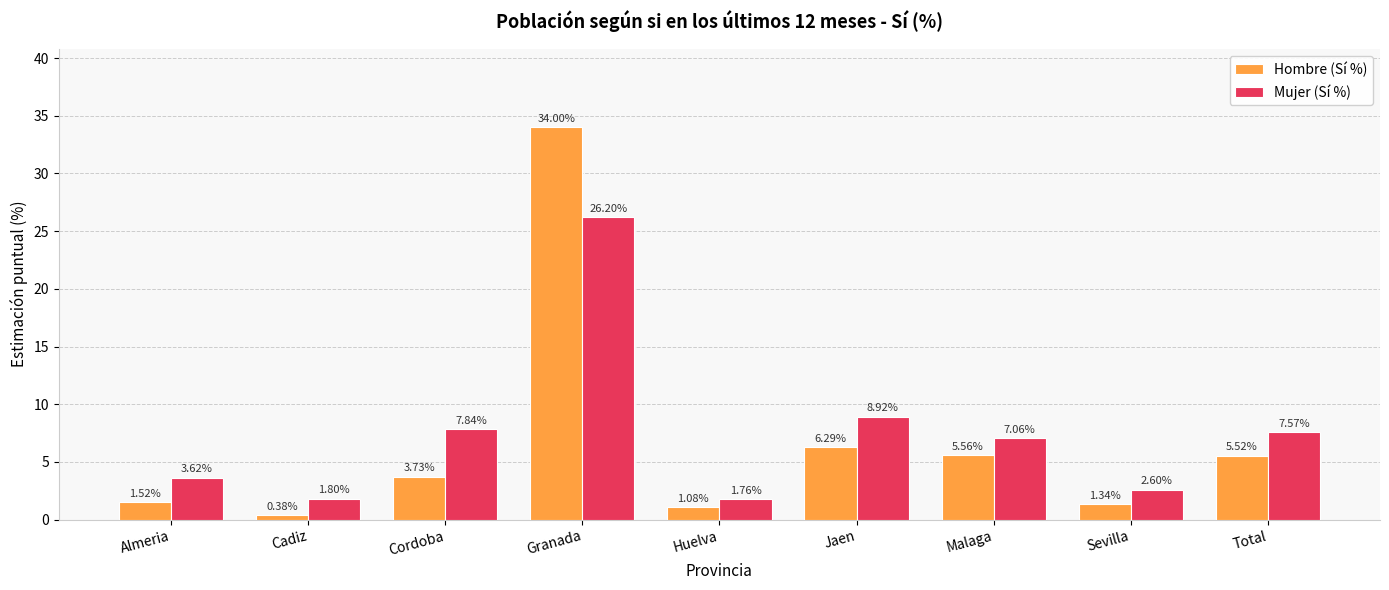

What is the sum of all Hombre (Sí %) values?

59.4